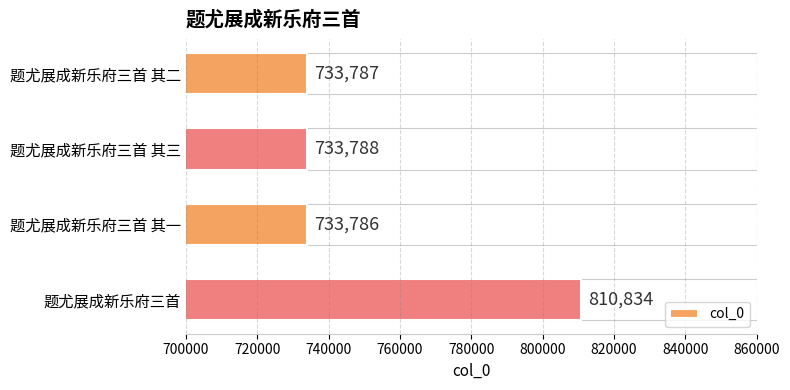

What is the value of the 3rd bar from the left?

733786